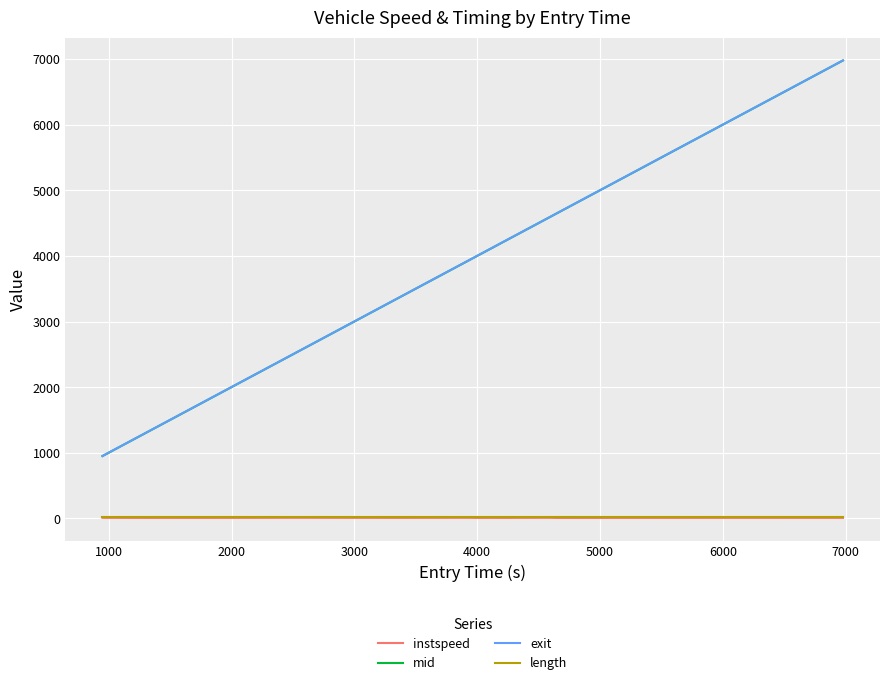

Which series has the widest spread of values?

mid